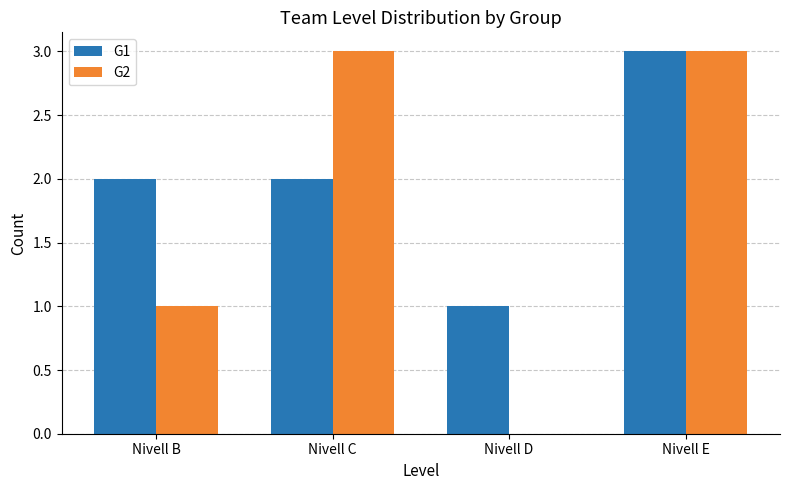

How many groups of bars are there?

4